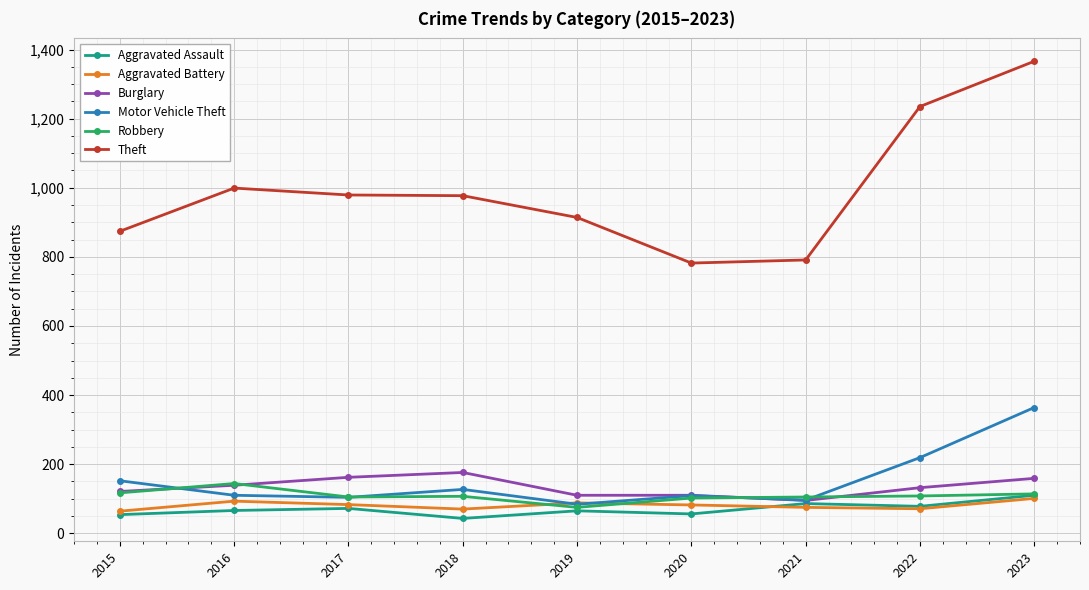

Which label corresponds to the largest value in the chart?

2023